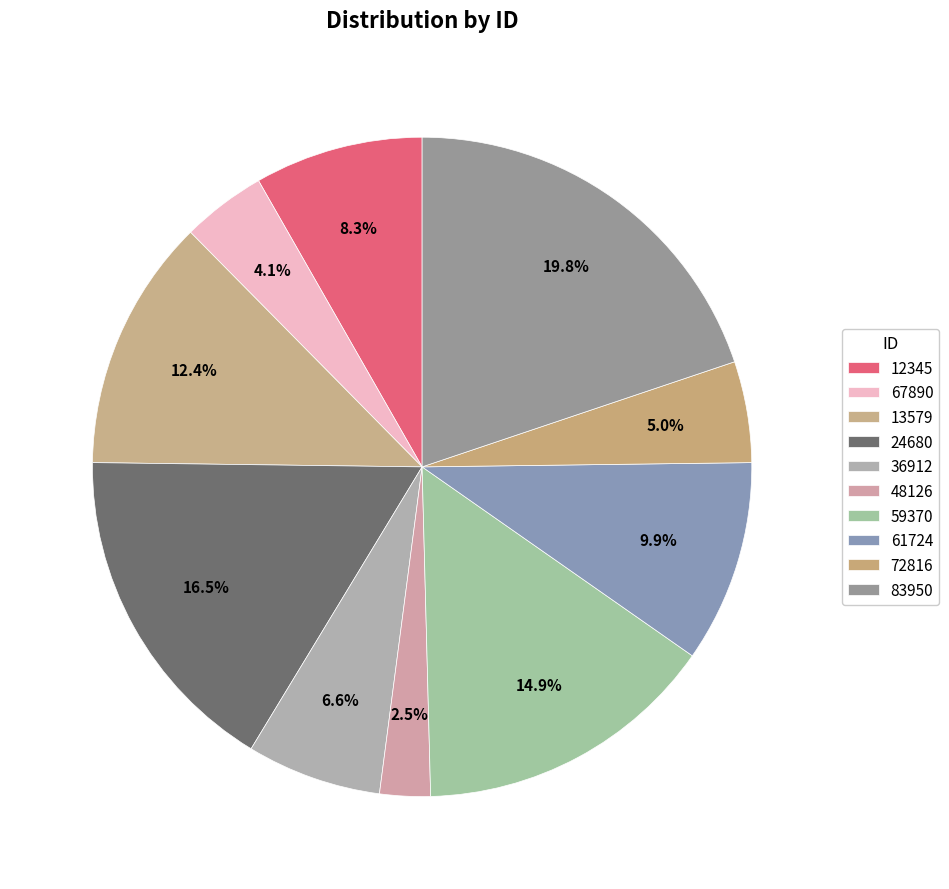

Which category has the smallest portion of the pie?

48126